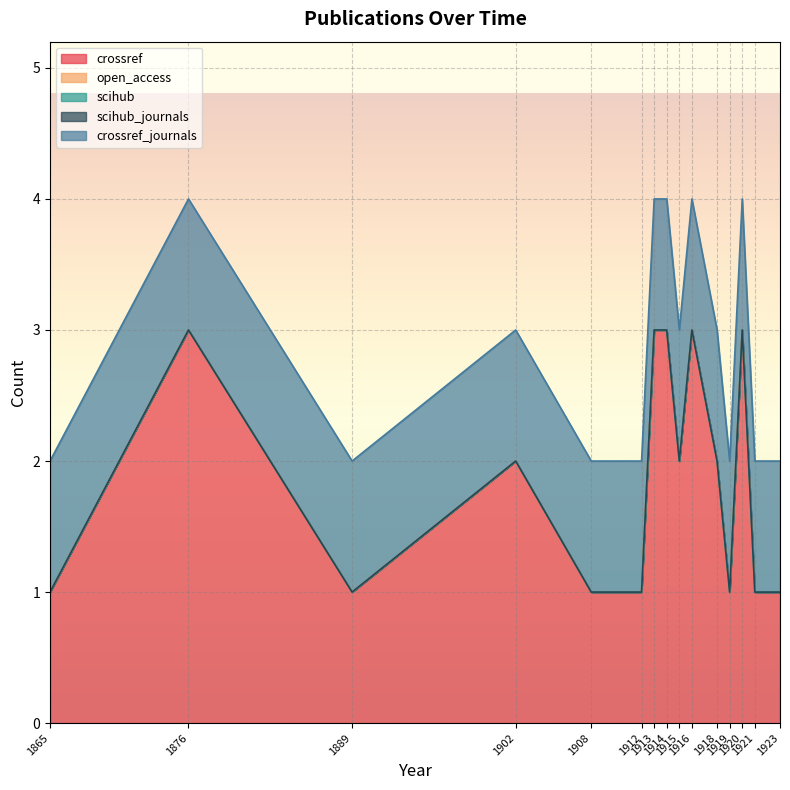

What is the sum of the crossref values at 1902 and 1889?

3